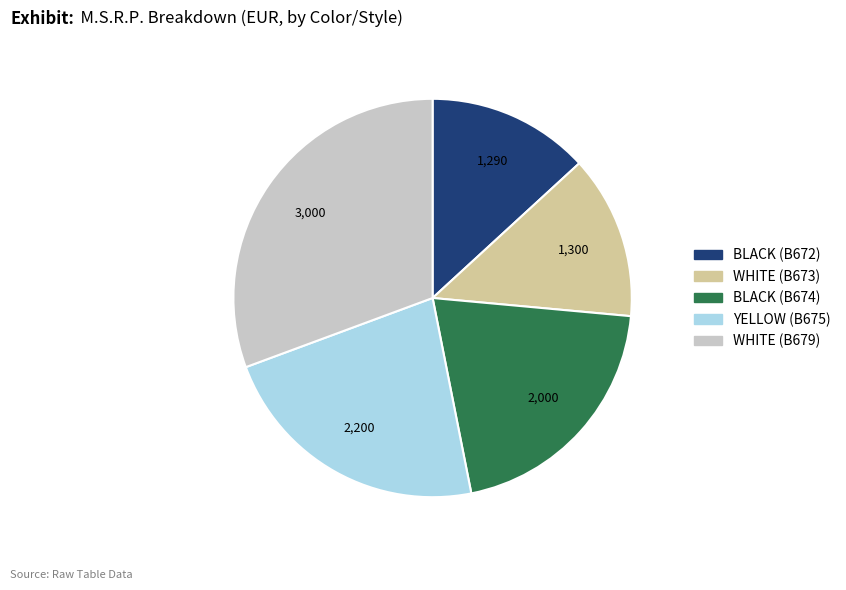

Do WHITE (B679) and BLACK (B674) together represent more than half of the pie?

Yes